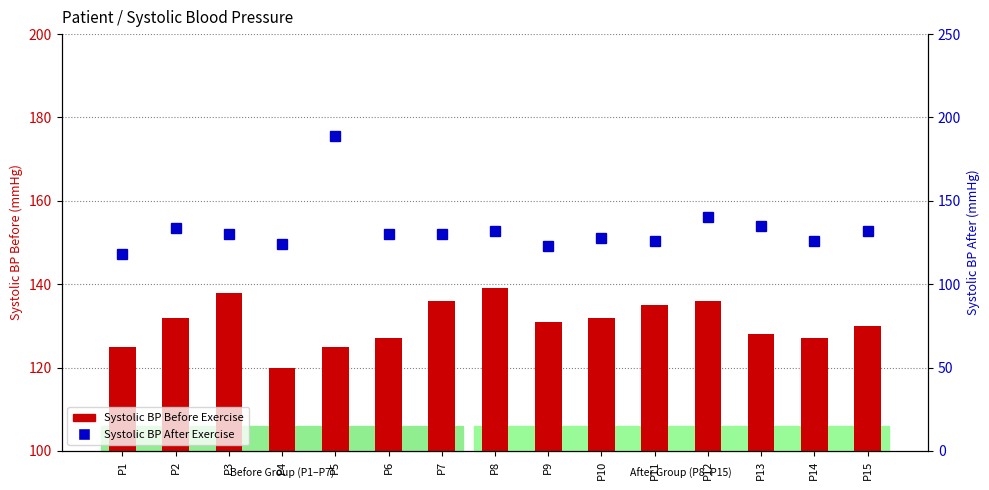

Which series has the largest range (max minus min)?

Systolic BP After Exercise